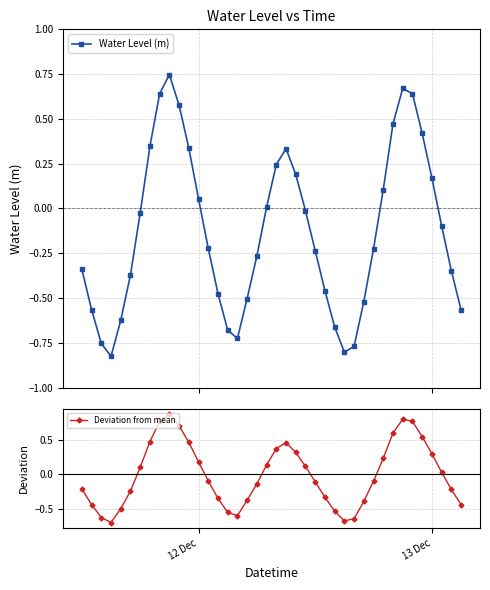

How many interior local peaks does the Deviation from mean series have?

3